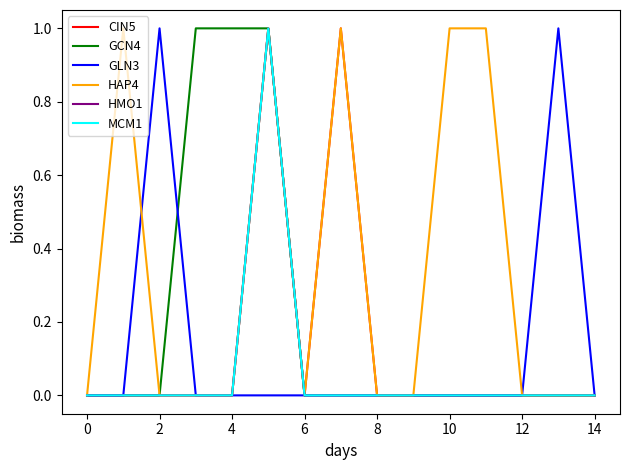

Does the chart have visible grid lines?

No